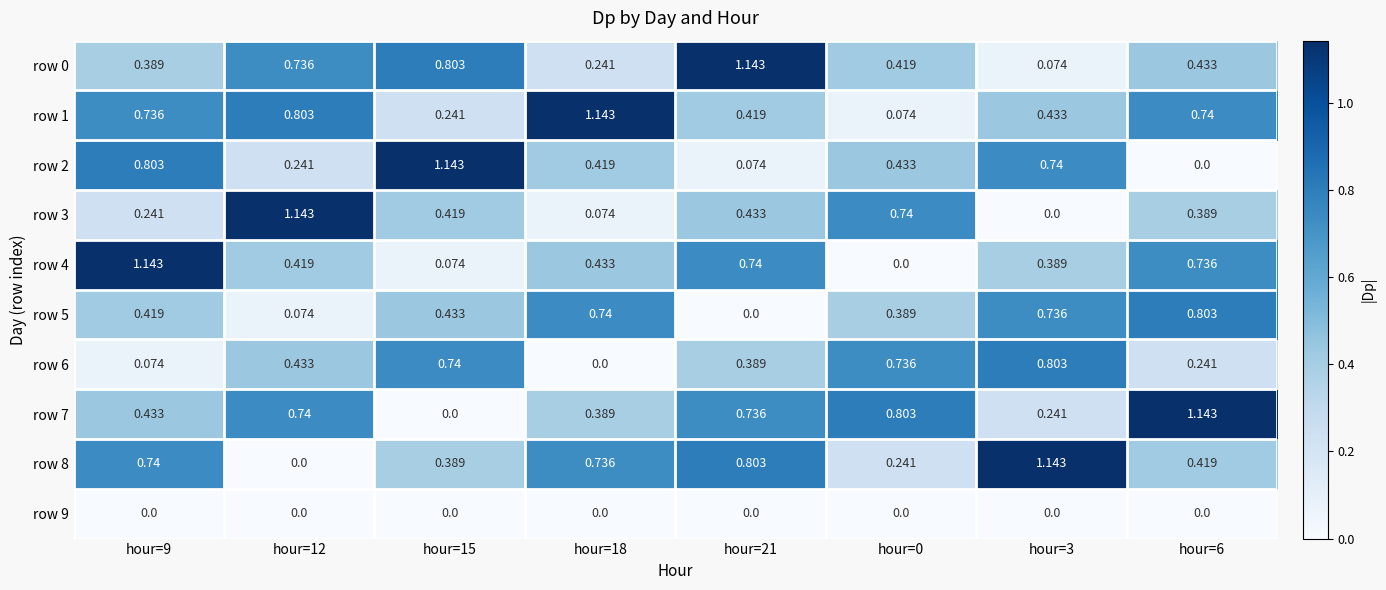

Is the value of row 0 at hour=12 greater than the value of row 5 at hour=9?

Yes